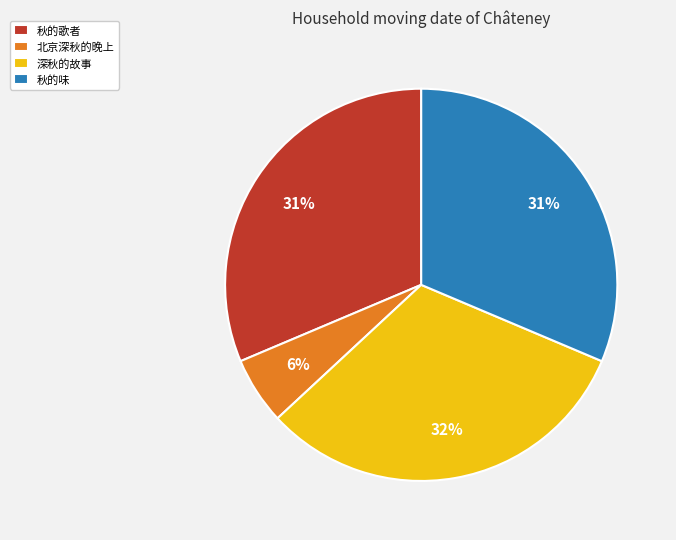

Is there any slice that represents more than half of the pie?

No